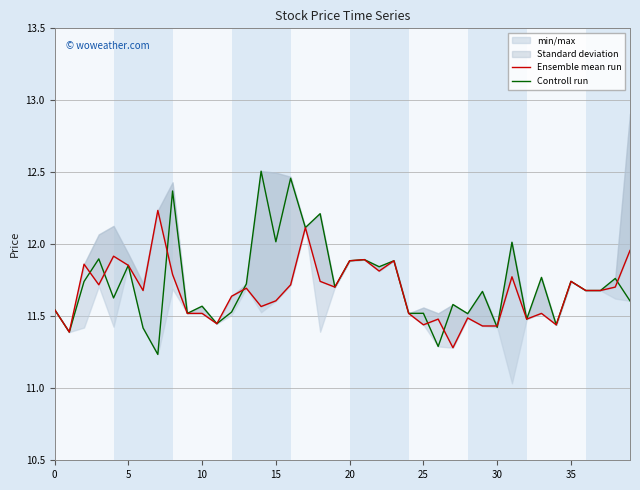

After their last crossing, which series has the higher values: Ensemble mean run or Controll run?

Ensemble mean run